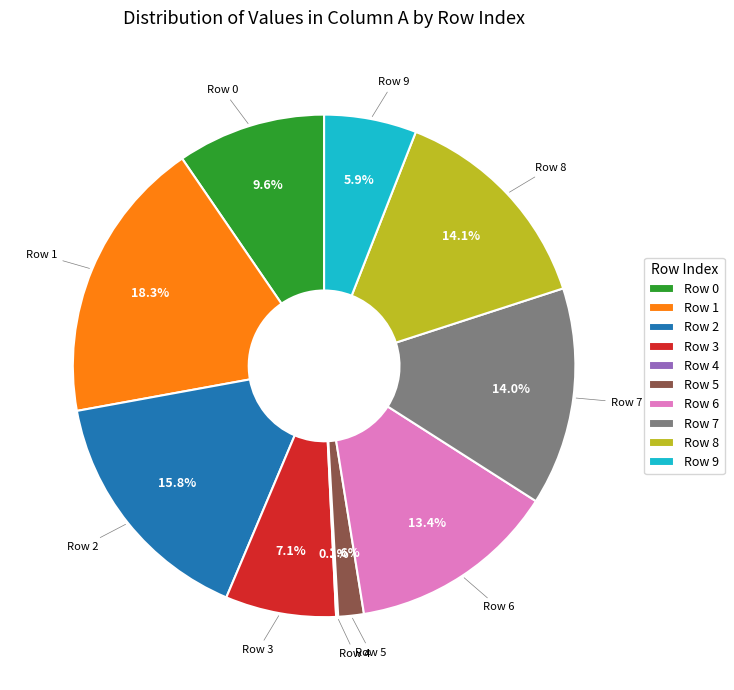

Between Row 5 and Row 3, which is larger?

Row 3